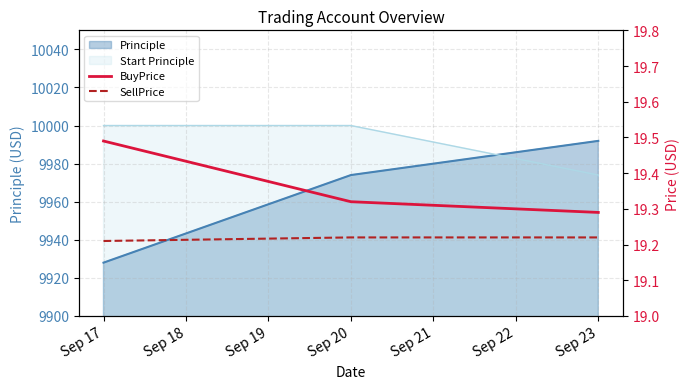

How many lines are shown in the chart?

2